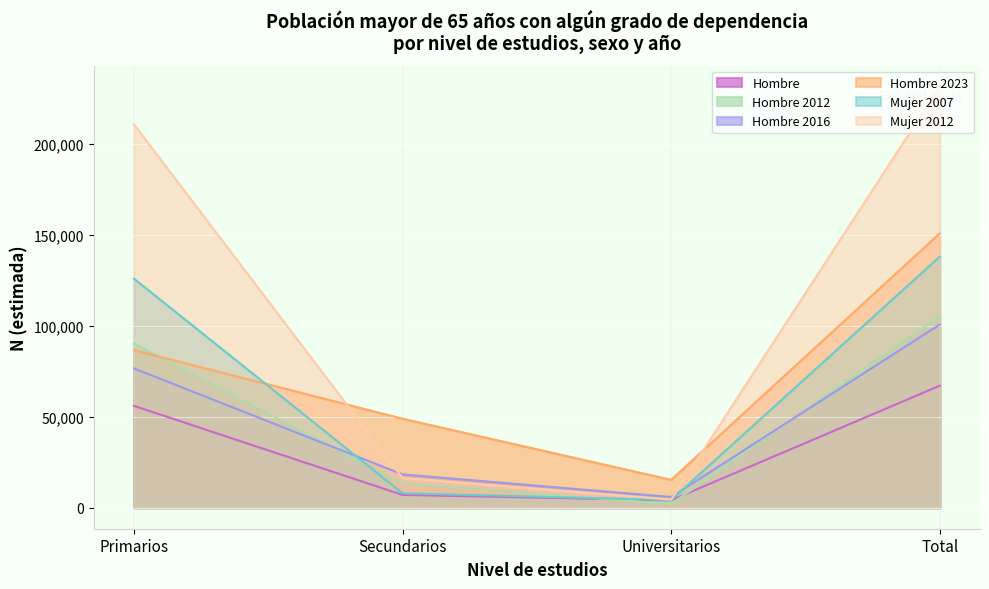

List the labels in order of Hombre 2012 value, smallest first.

Universitarios, Secundarios, Primarios, Total